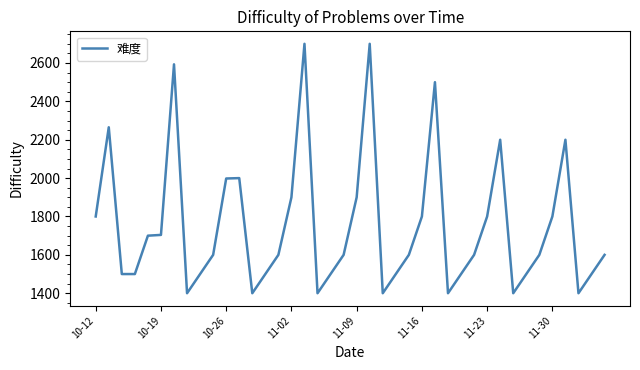

How many lines are shown in the chart?

1